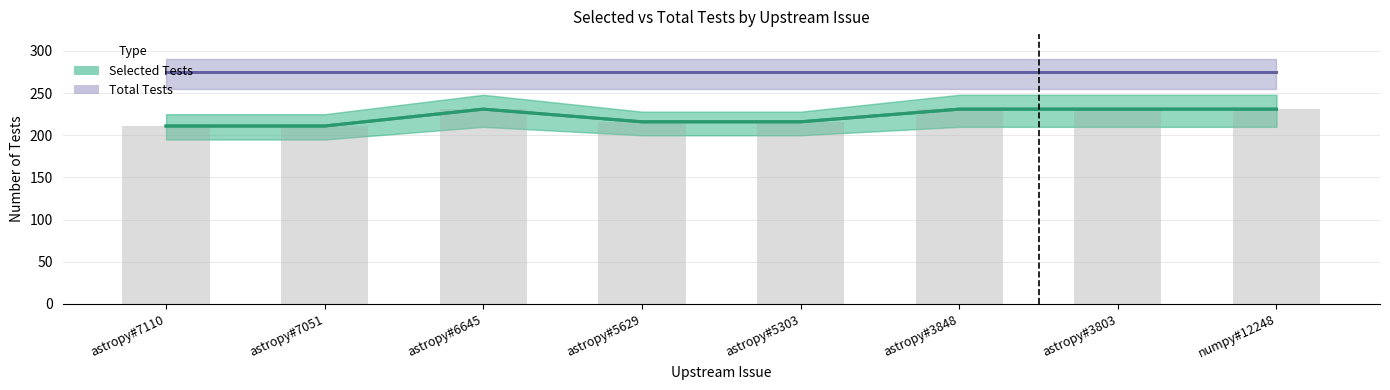

Reading left to right, extract all data points from this chart.

astropy#7110=211	astropy#7051=211	astropy#6645=231	astropy#5629=216	astropy#5303=216	astropy#3848=231	astropy#3803=231	numpy#12248=231